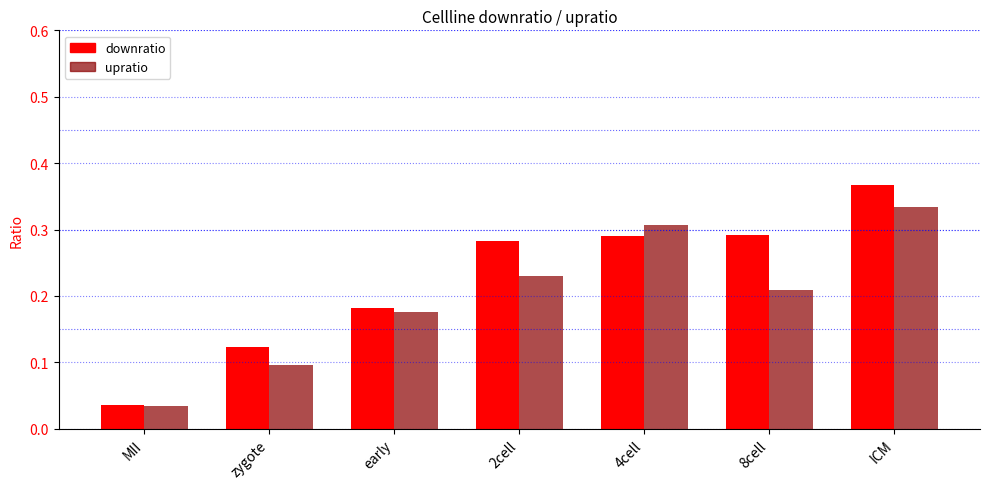

What is the label of the 1st bar from the left?

MII